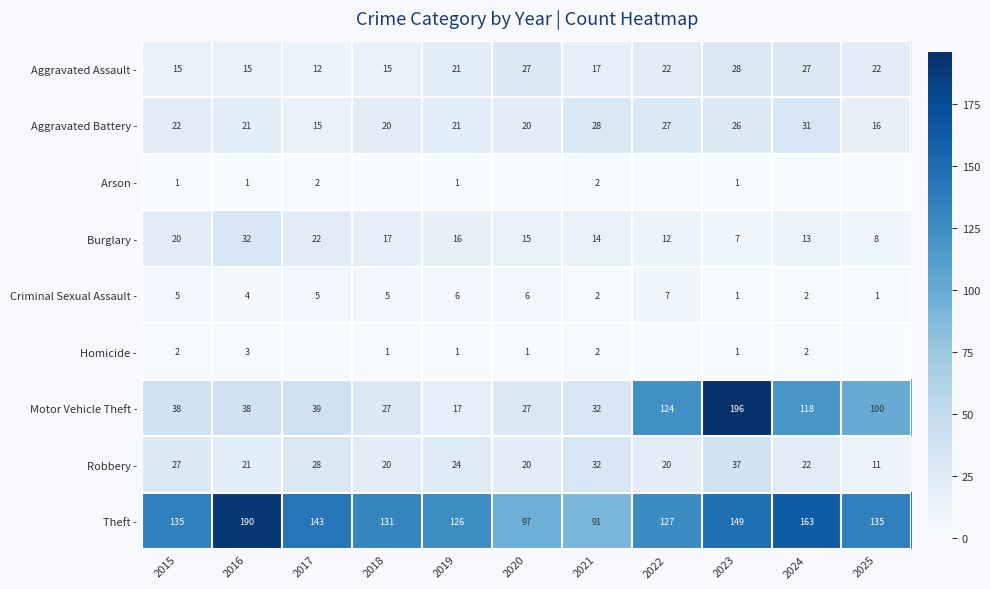

Is it true that Criminal Sexual Assault - equals 7 at 2015?

False